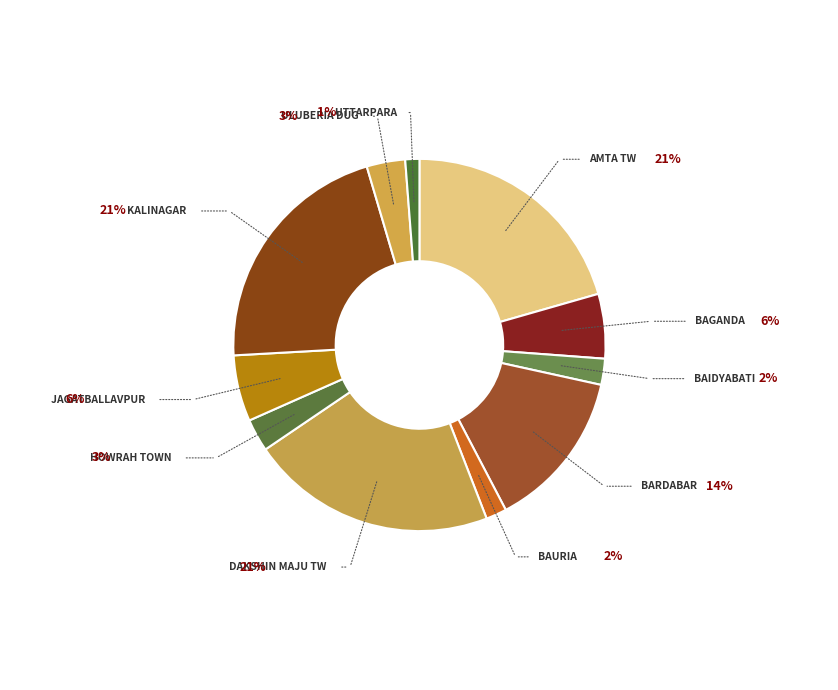

What is the total percentage of Howrah Town and Baganda?

8.5%